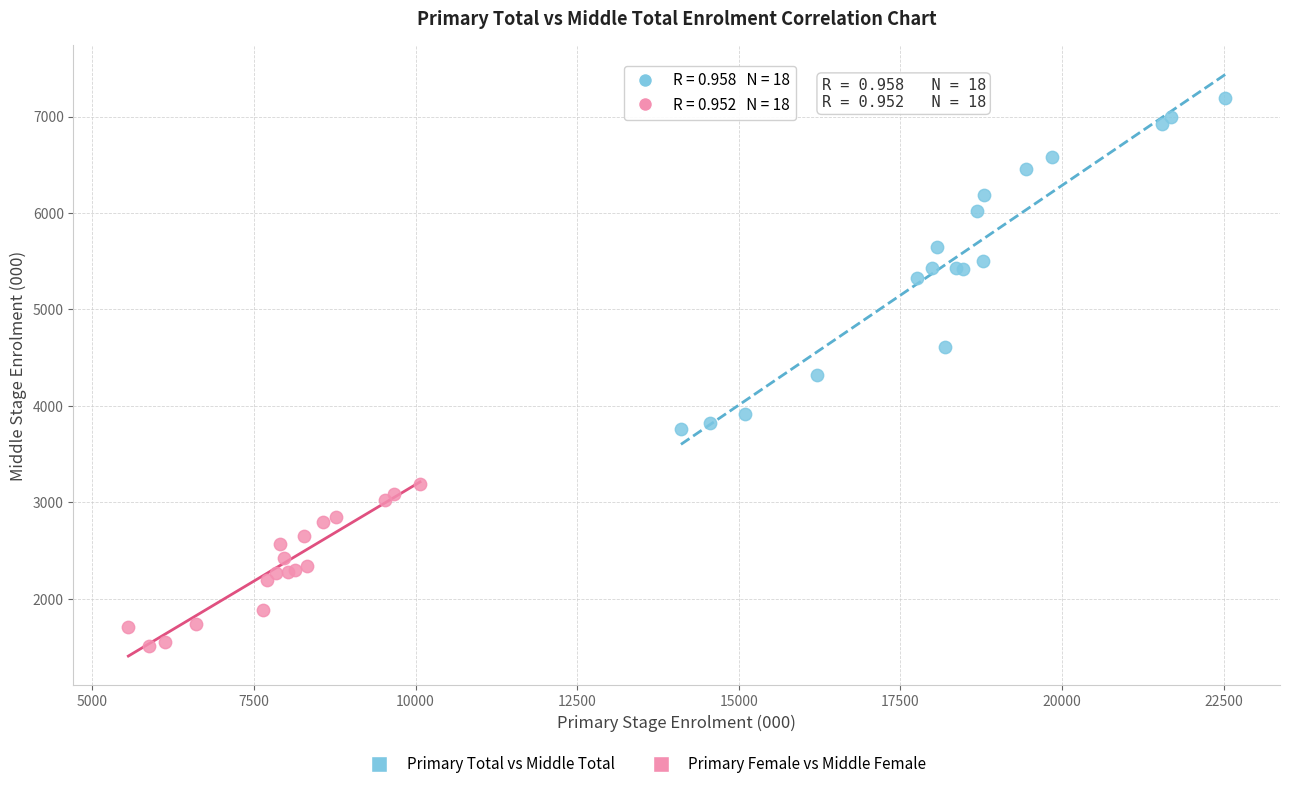

Which series contains the lowest Y value?

Primary Female vs Middle Female